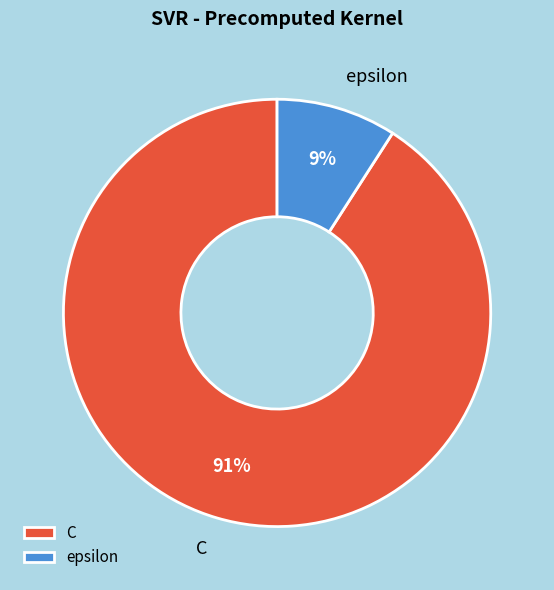

Which category has the biggest portion of the pie?

C